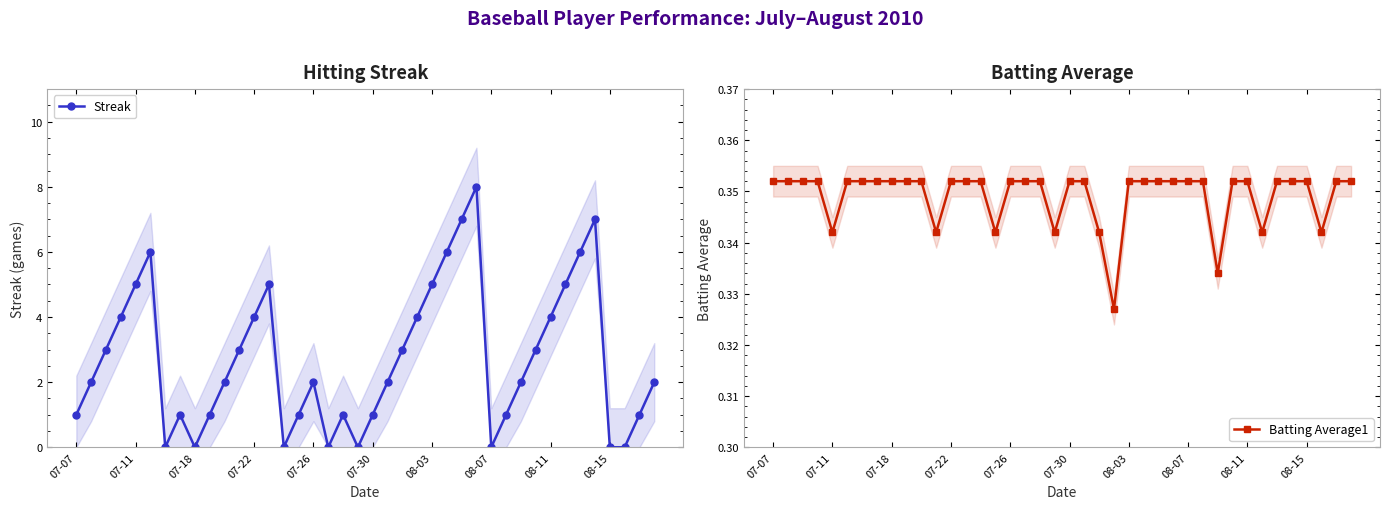

In Streak, how many points are higher than both neighbors (excluding endpoints)?

7